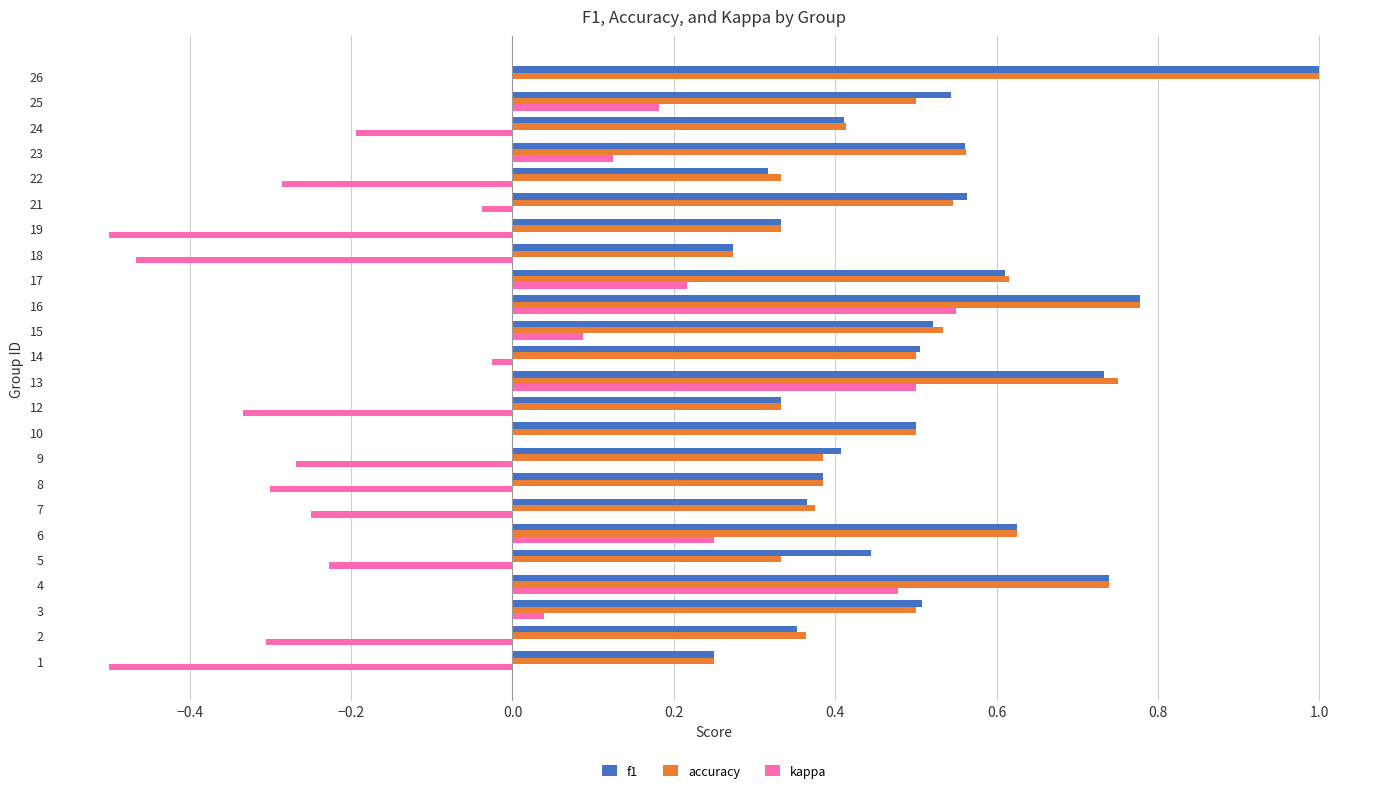

Is it true that f1 equals 1.0 at 26?

True